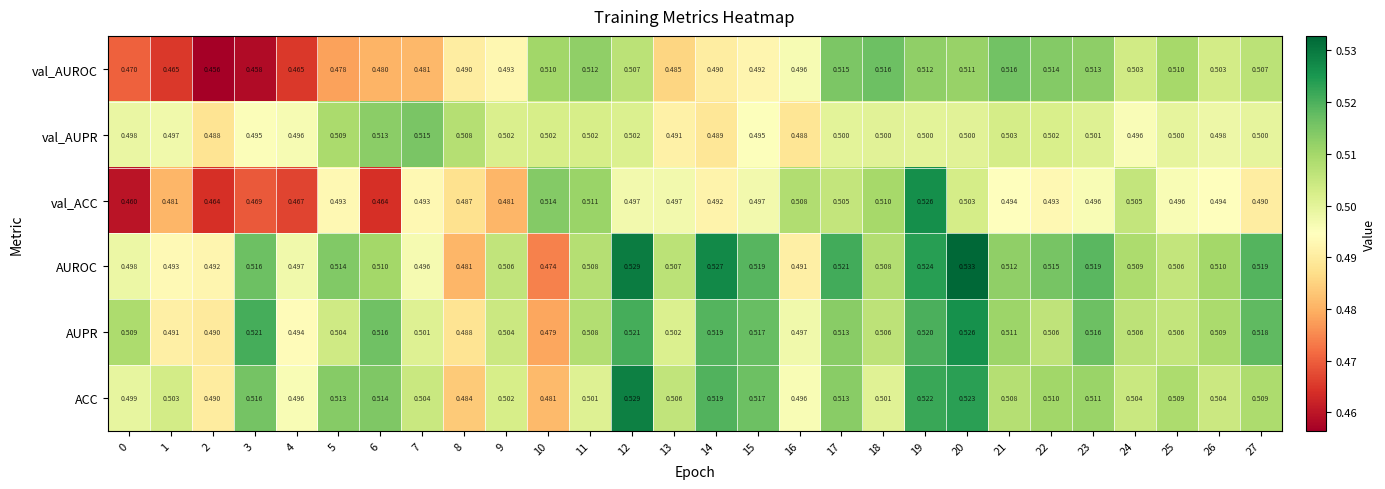

Rank the series at 21 from highest to lowest value.

val_AUROC, AUROC, AUPR, ACC, val_AUPR, val_ACC